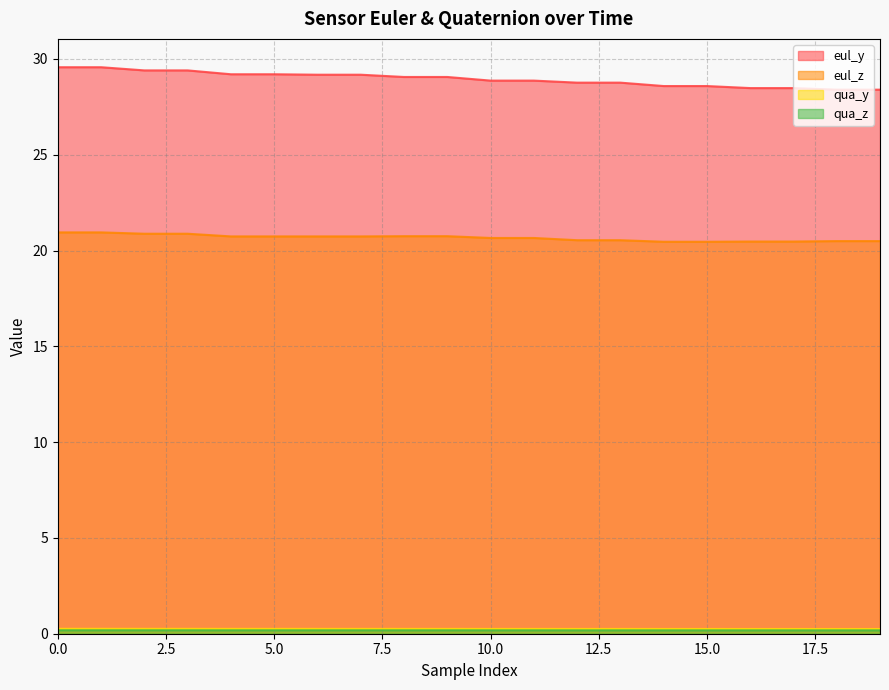

What is the value of the eul_y point at the 7th from the left?

29.2